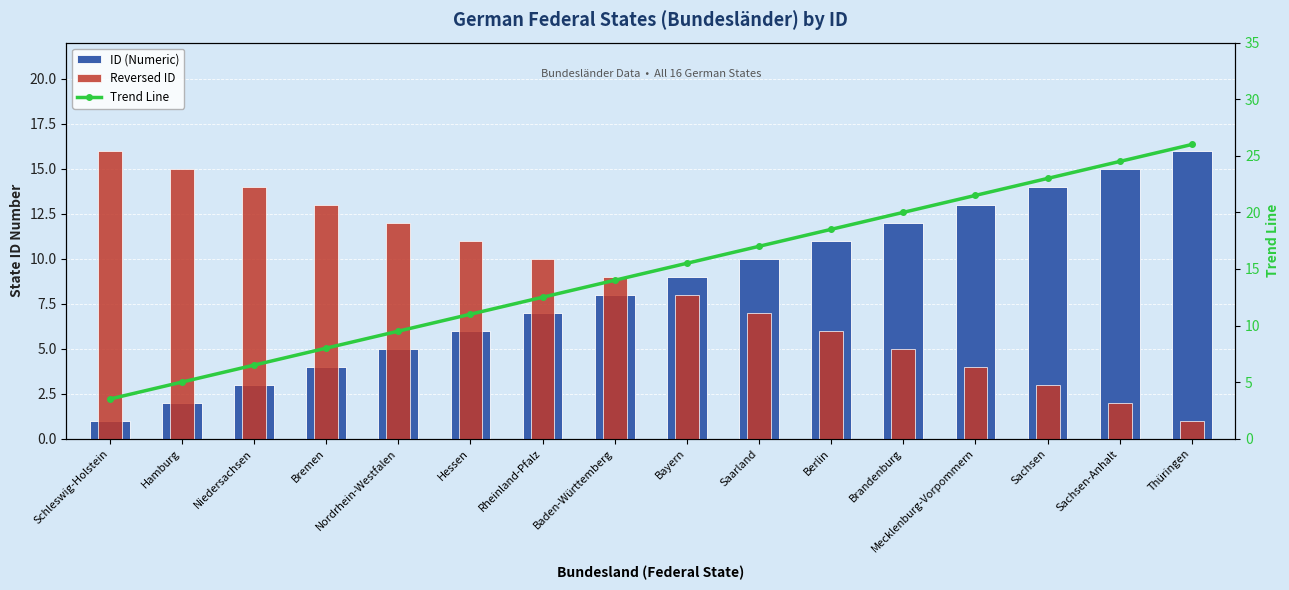

What is the sum of all Reversed ID values?

136.0